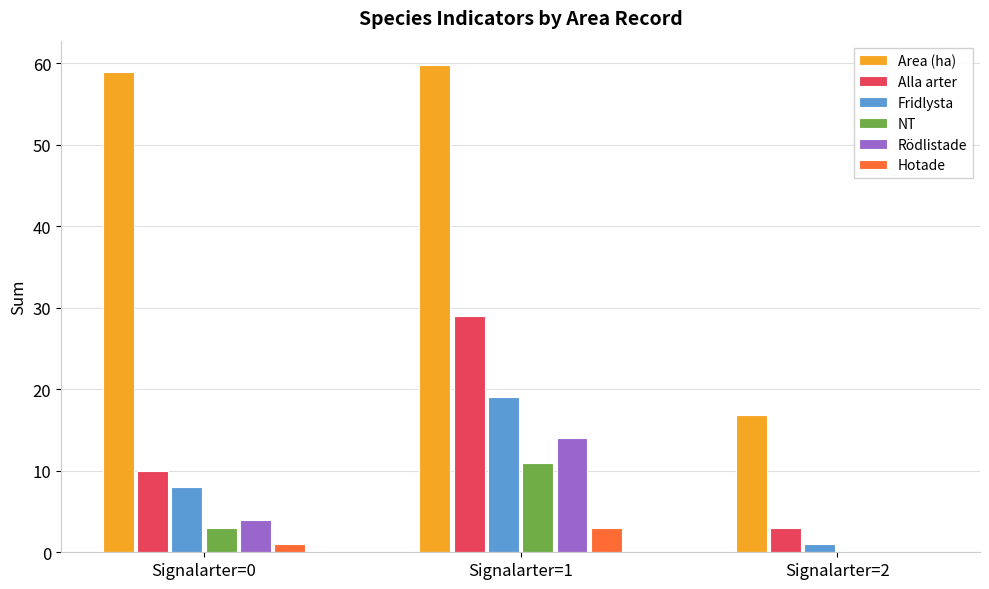

What is the sum of all Rödlistade values?

18.0